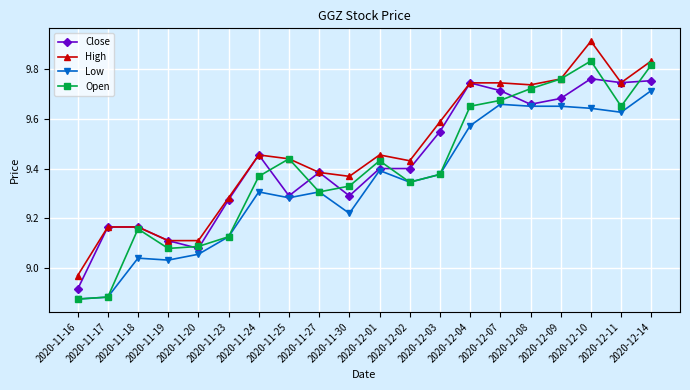

At which label does Low first exceed 9?

2020-11-18